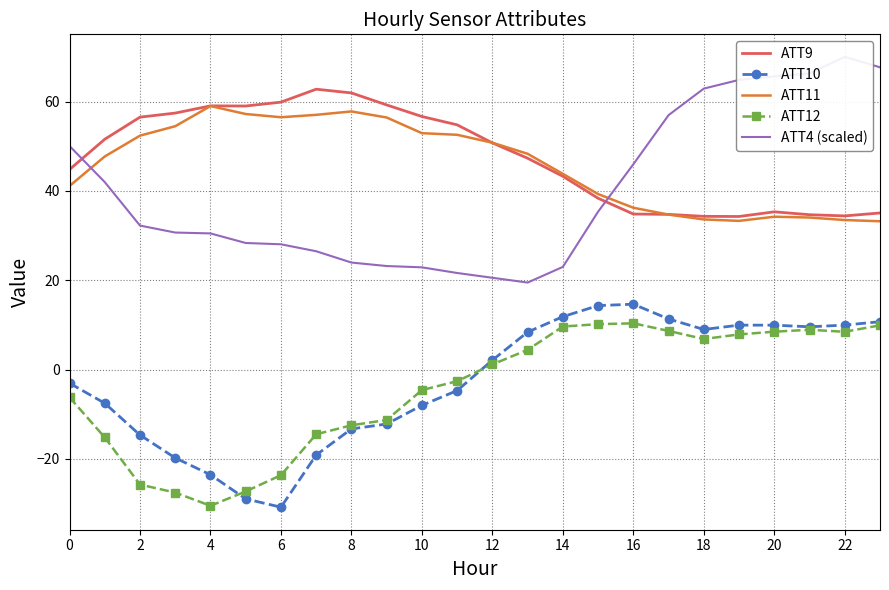

What is the sum of all ATT4 (scaled) values?

958.4